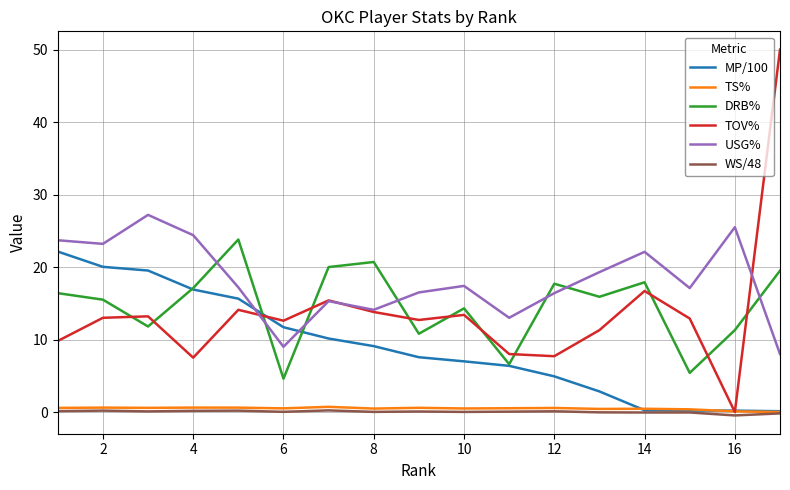

Which series has the widest spread of values?

TOV%